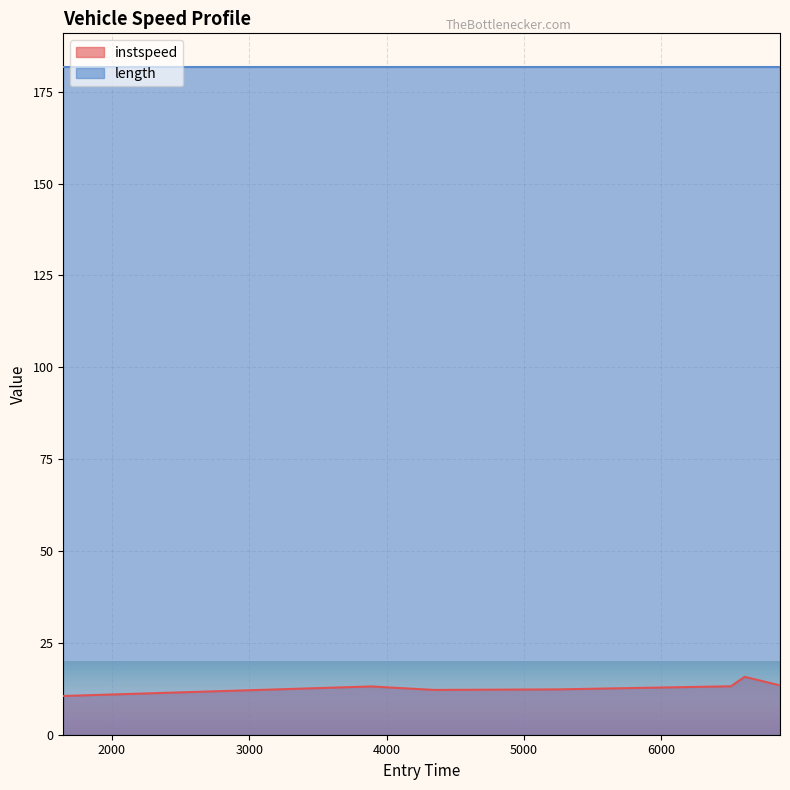

At which category does the data reach its first local valley?

4348.916271789815